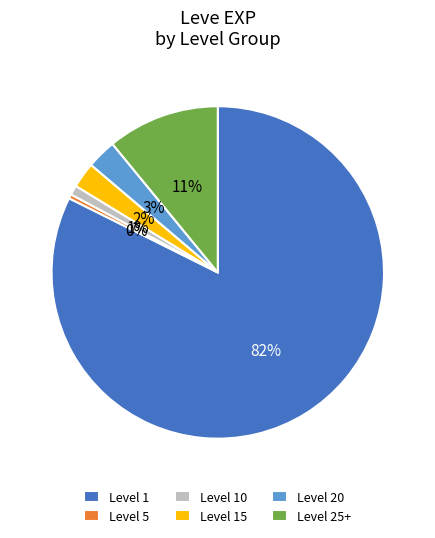

How many slices are in this pie chart?

6